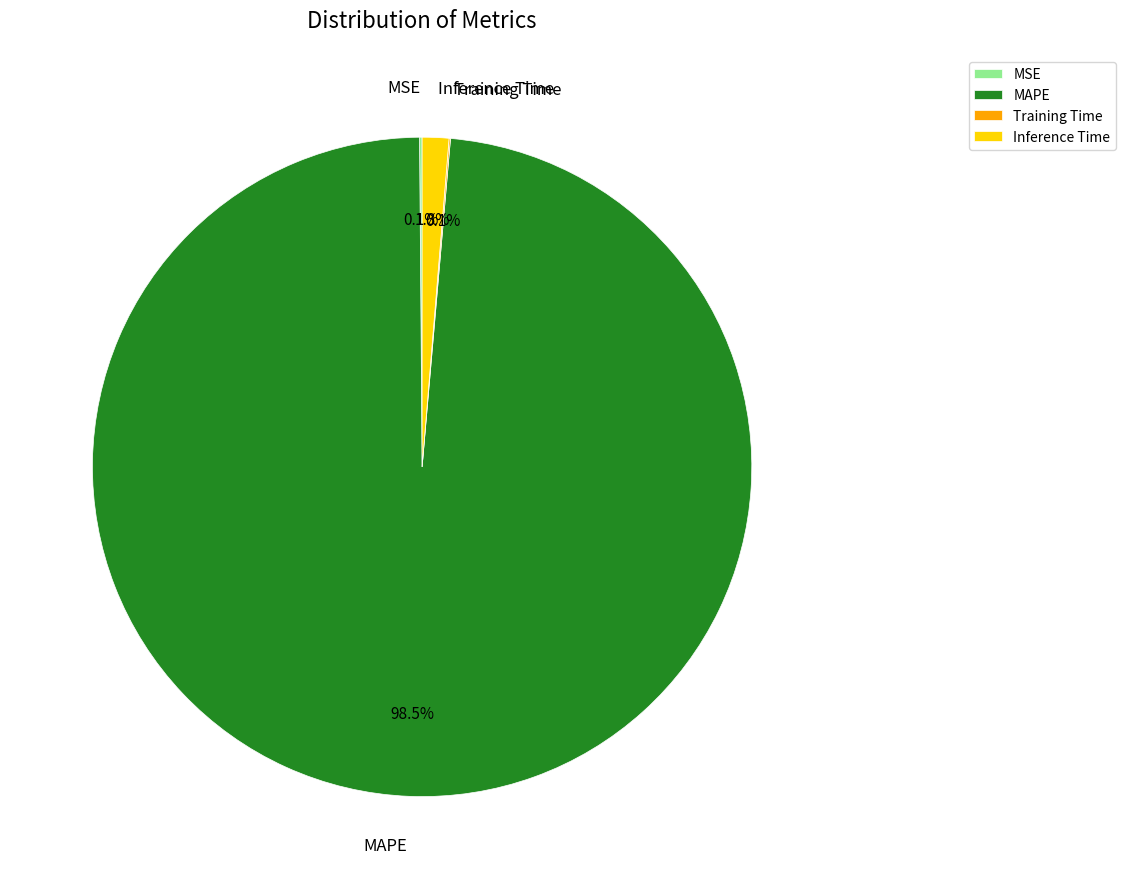

Which has a higher value, MAPE or Inference Time?

MAPE